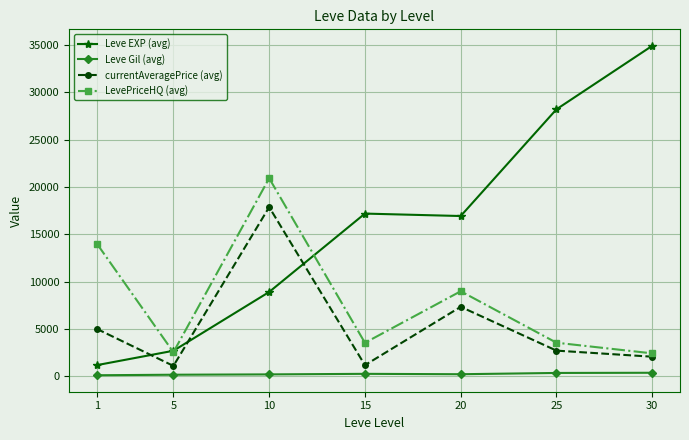

True or false: LevePriceHQ (avg) has a value of 1942 at 25.

False